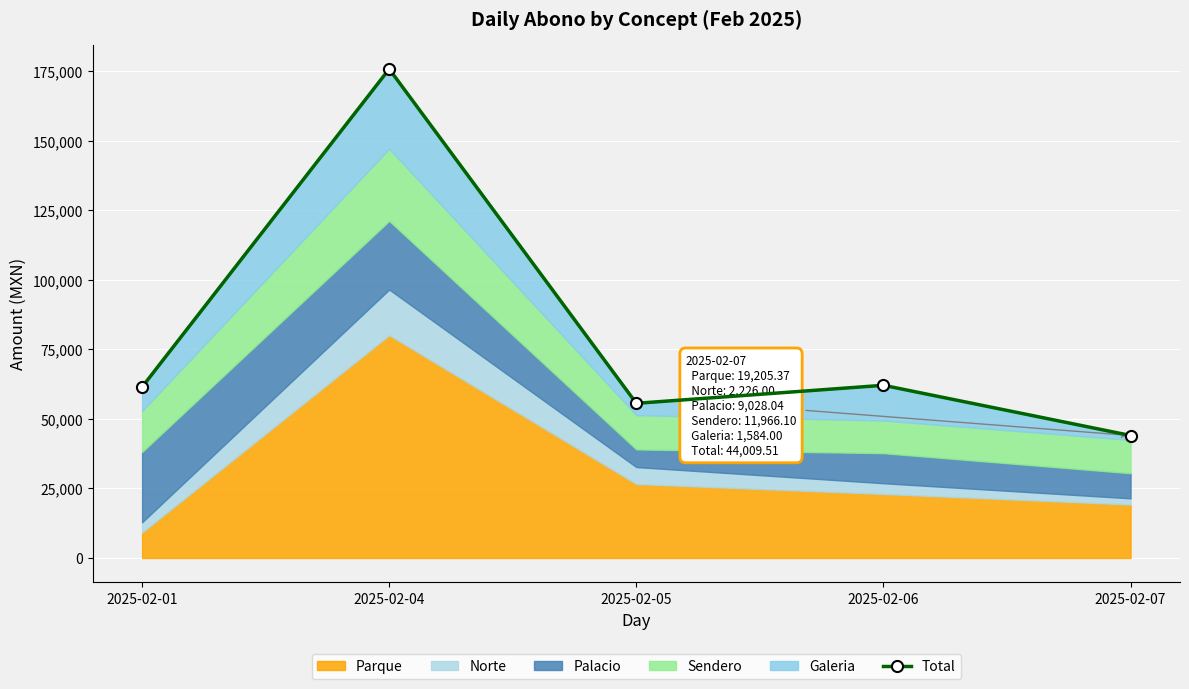

What is the maximum value shown in the chart?

175736.3